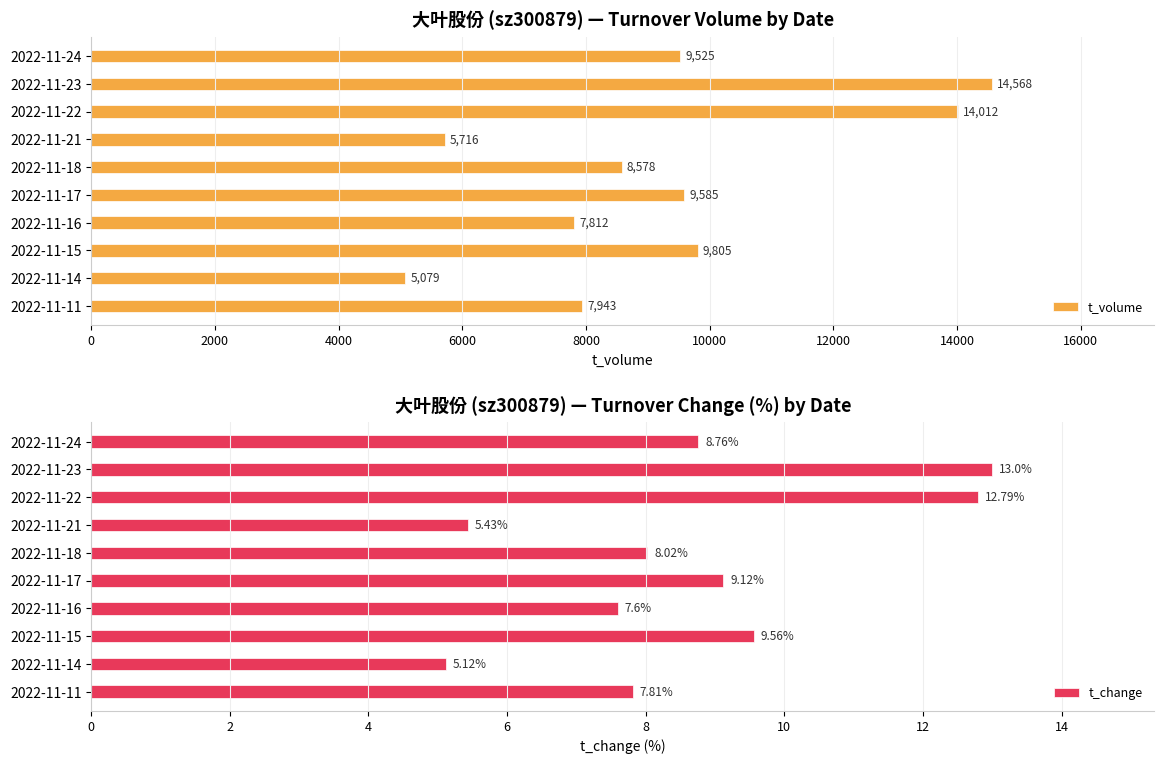

The t_volume series shows 1761 at 2022-11-16. True or false?

False